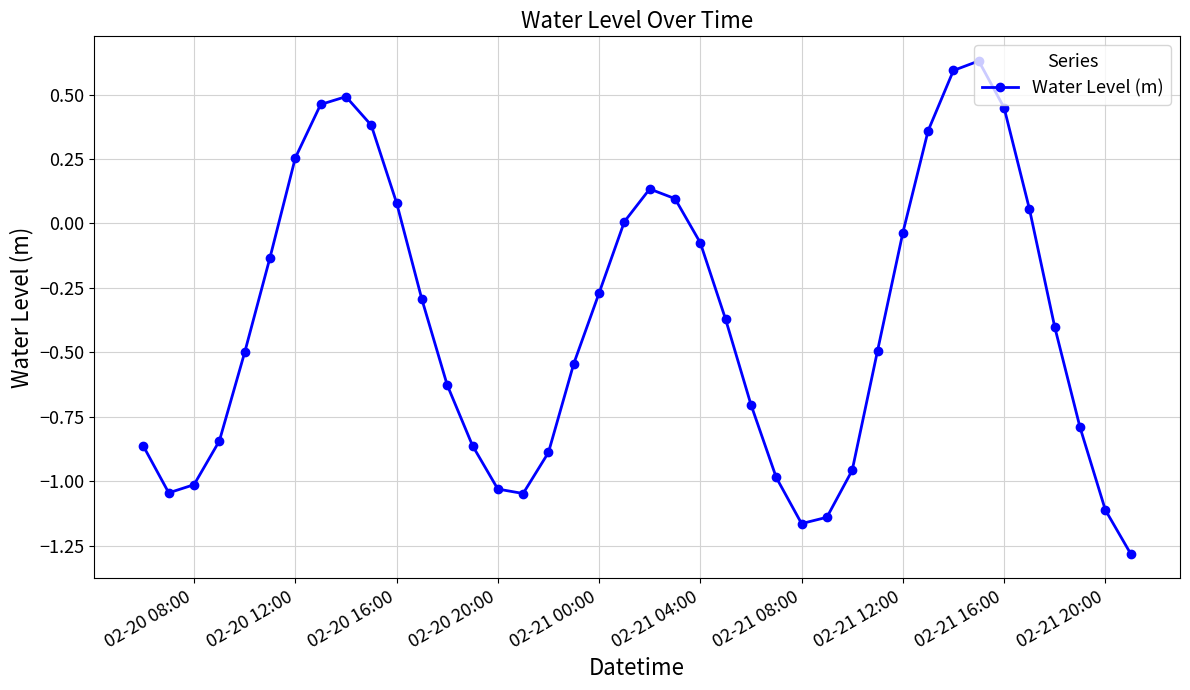

True or false: there are more than 1 points higher than both neighbors.

True